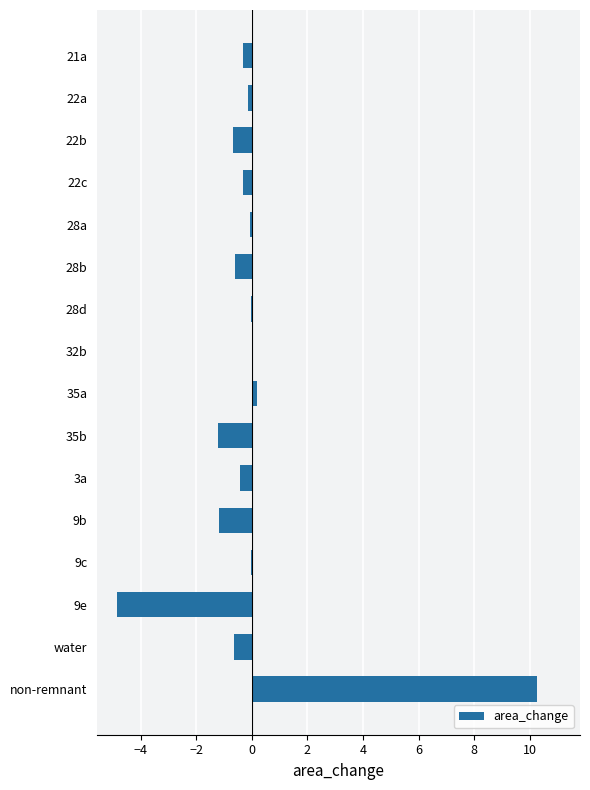

Which label corresponds to the largest value in the chart?

non-remnant